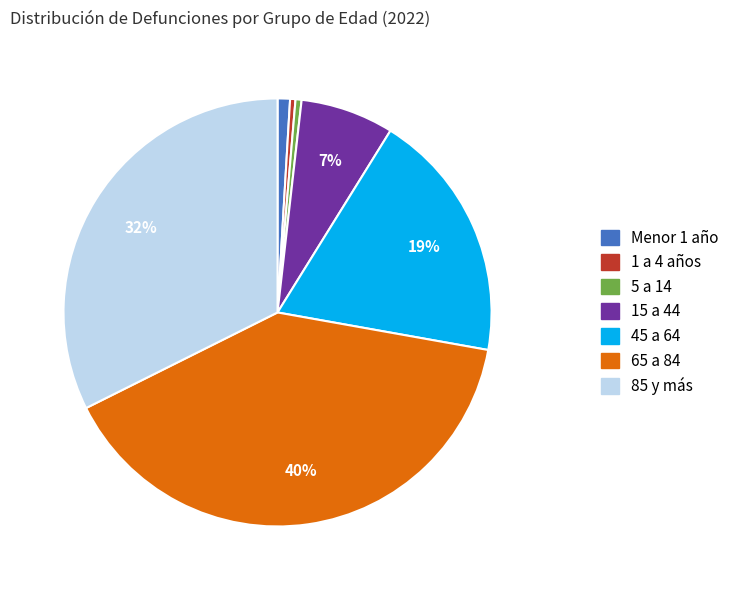

What percentage is the 15 a 44 slice, to the nearest percent?

7%